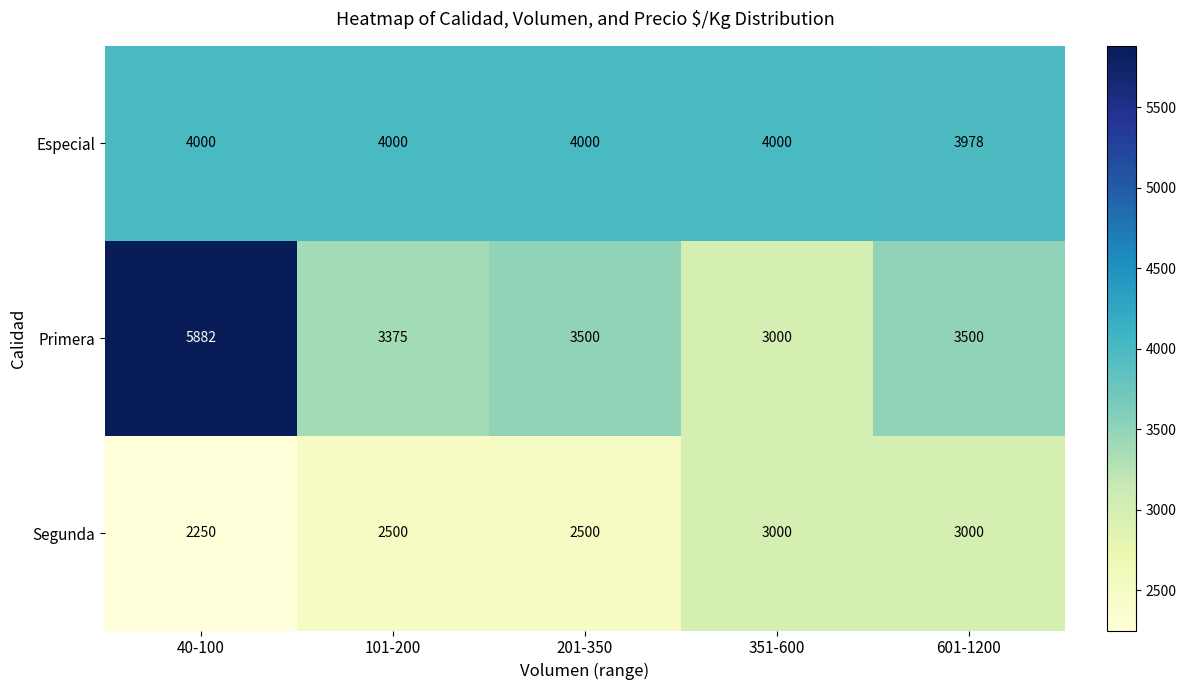

What is the total value across all series at 351-600?

10000